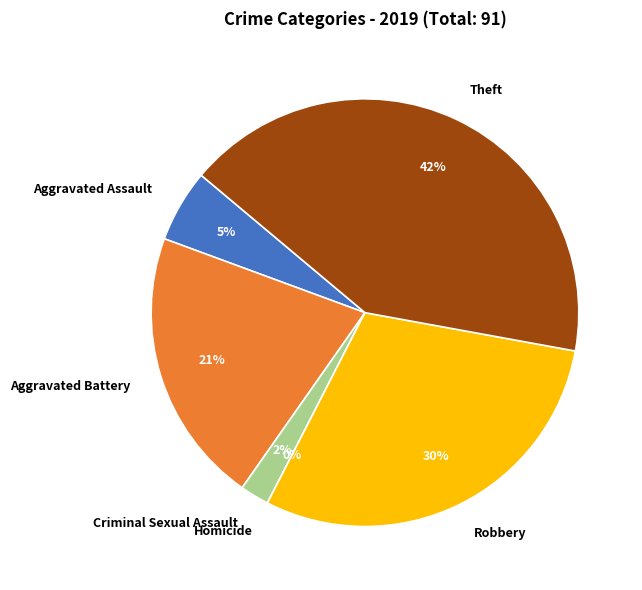

To the nearest percent, what is the difference between the Robbery and Aggravated Battery slice percentages?

9%